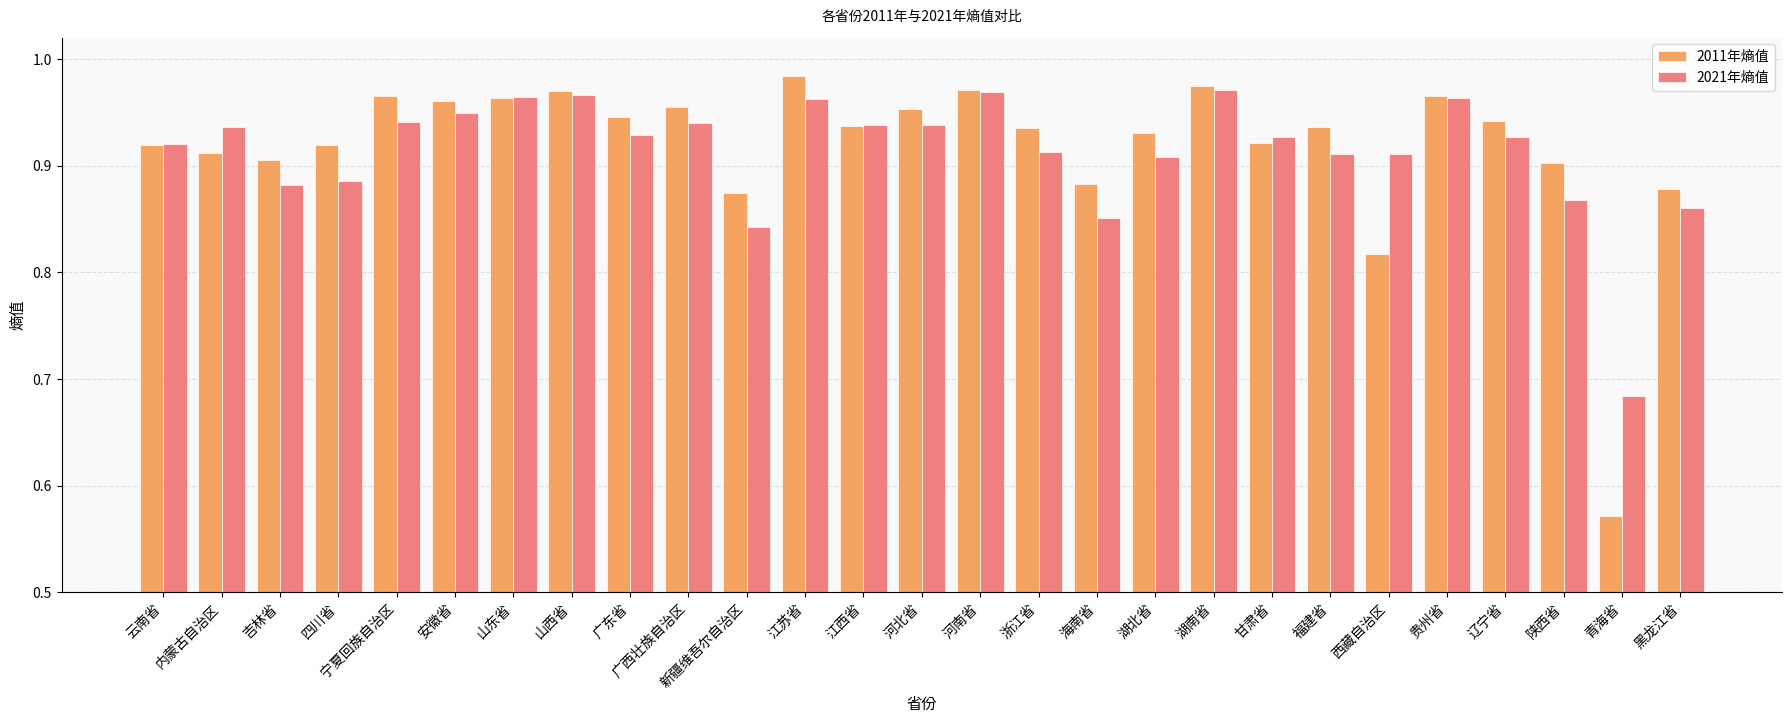

Does the chart contain any negative values?

No